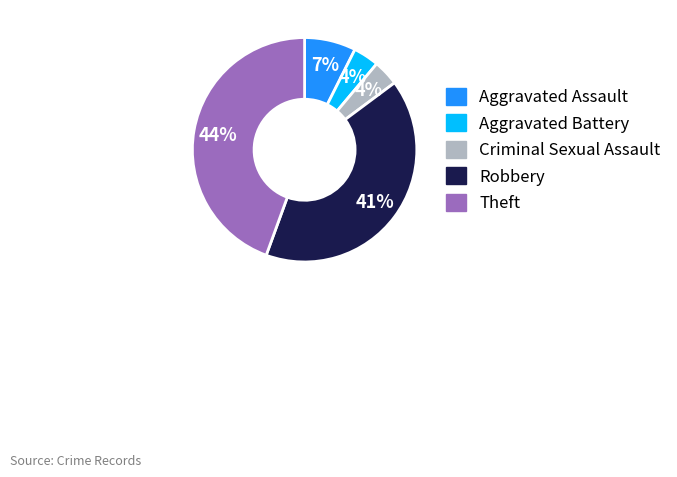

Is the sum of Aggravated Assault and Robbery greater than half?

No